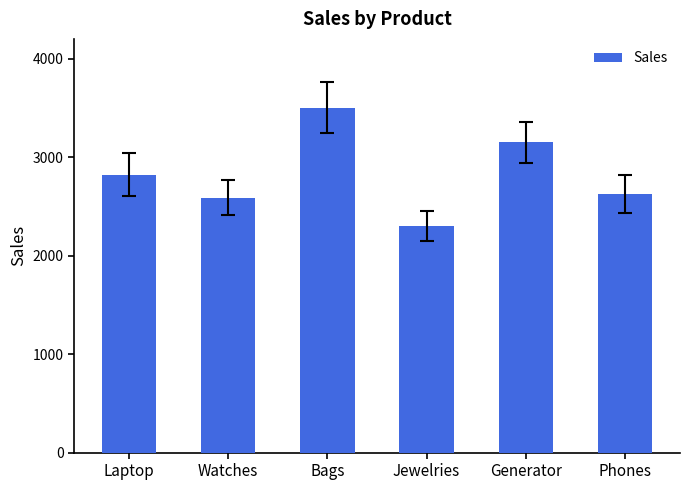

How many values are below 2820?

3